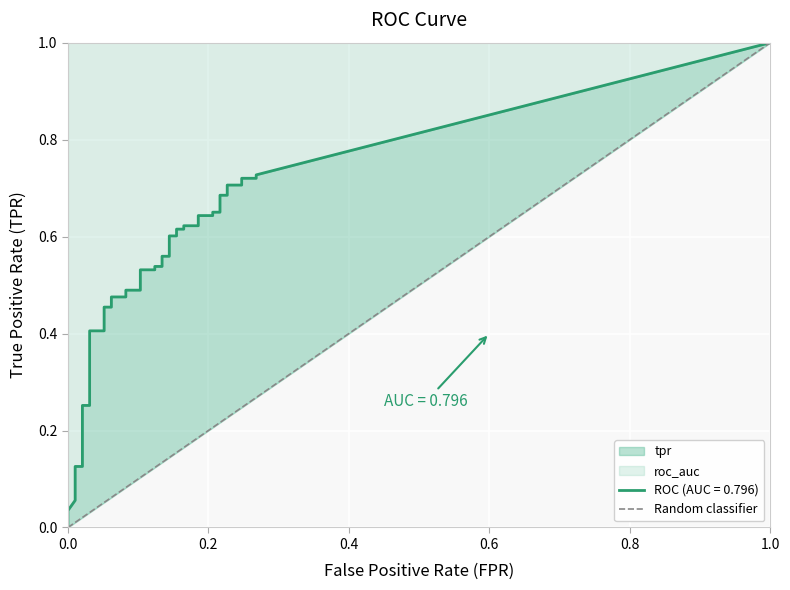

What is the difference between the maximum and minimum values?

1